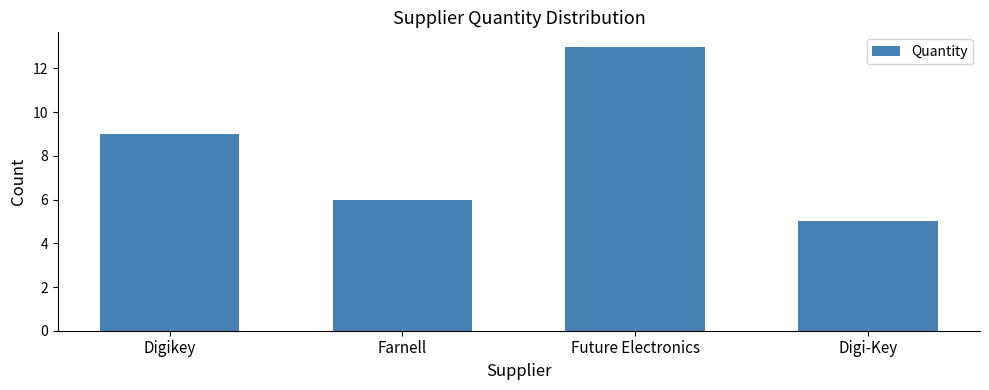

What is the difference between the values at Digi-Key and Digikey?

4